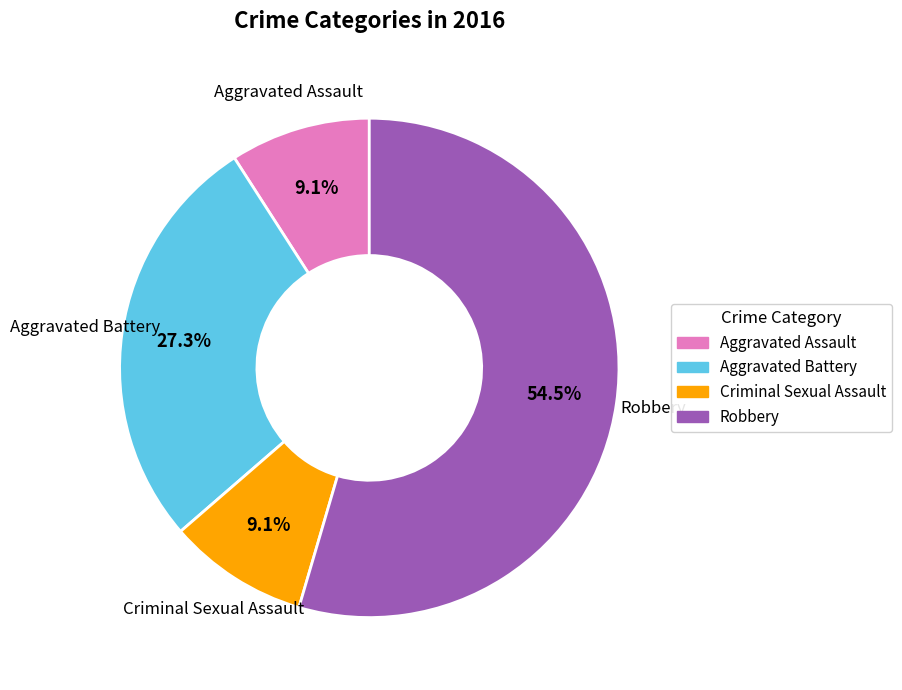

Which category has the biggest portion of the pie?

Robbery